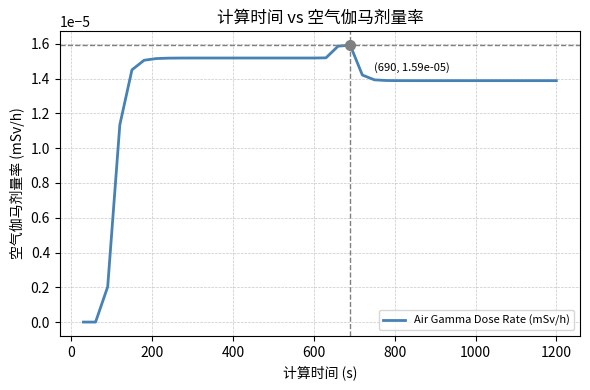

Is this an area chart (filled region under the line)?

No